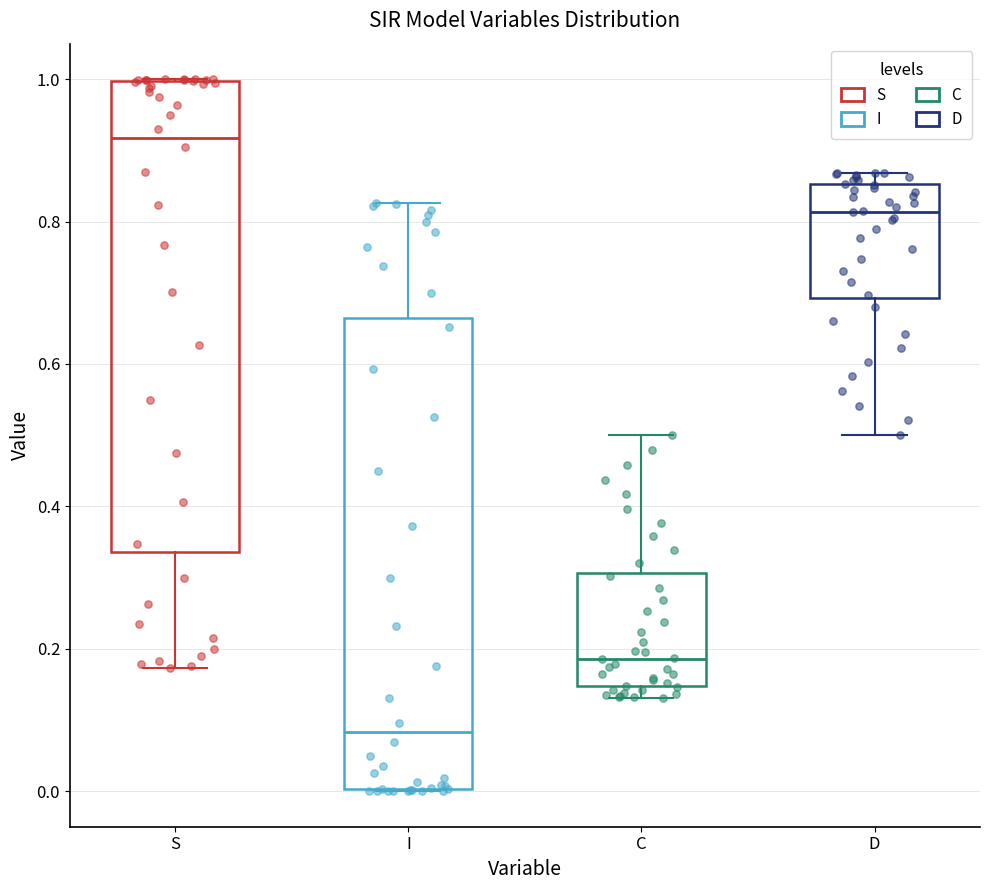

Where does the upper whisker of the box for I end on the y-axis? The values are not printed on the chart, so give them approximately, as read against the axis.

0.82